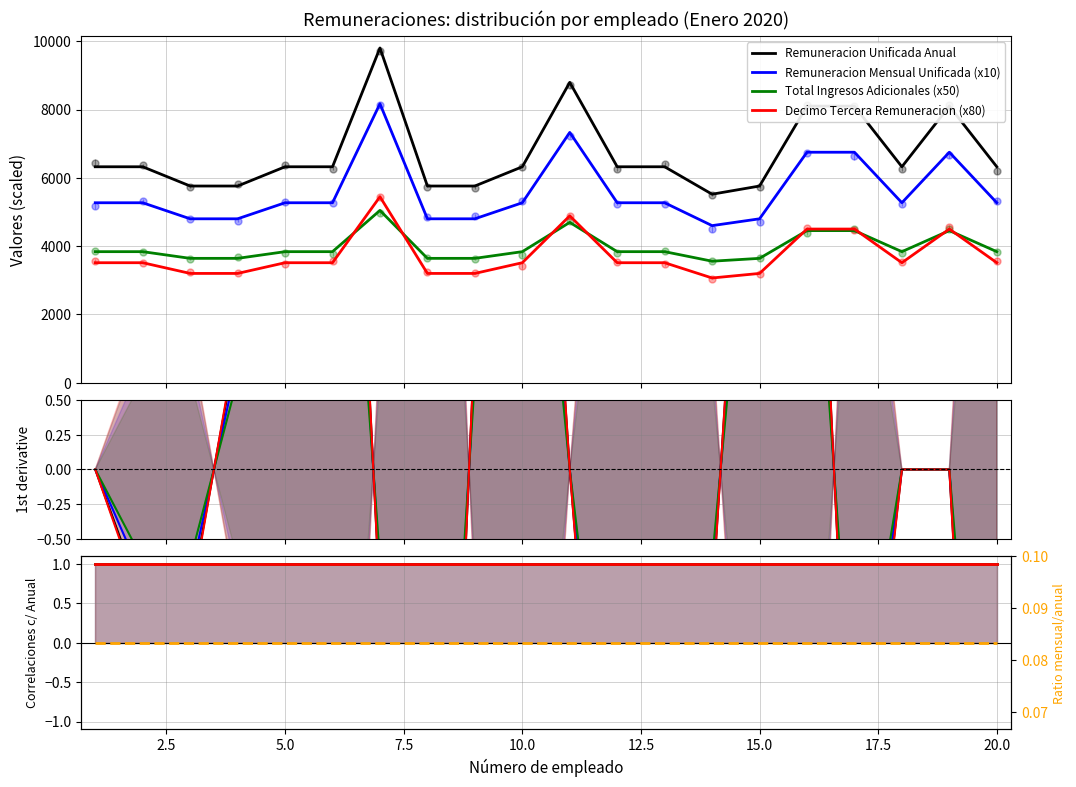

True or false: Remuneracion Unificada Anual and Remuneracion Mensual Unificada intersect in this chart.

False